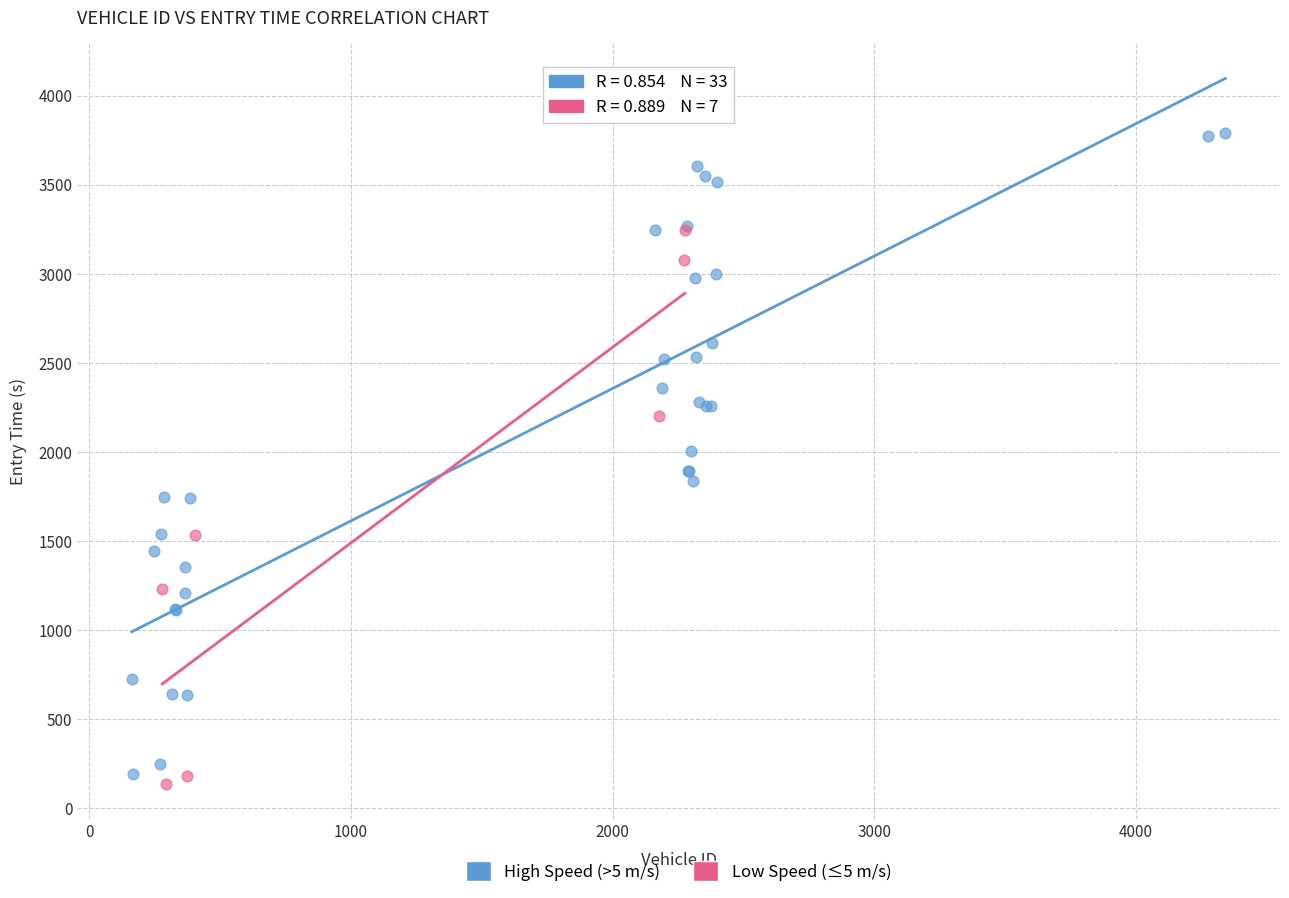

Which series contains the highest Y value?

High Speed (>5 m/s)